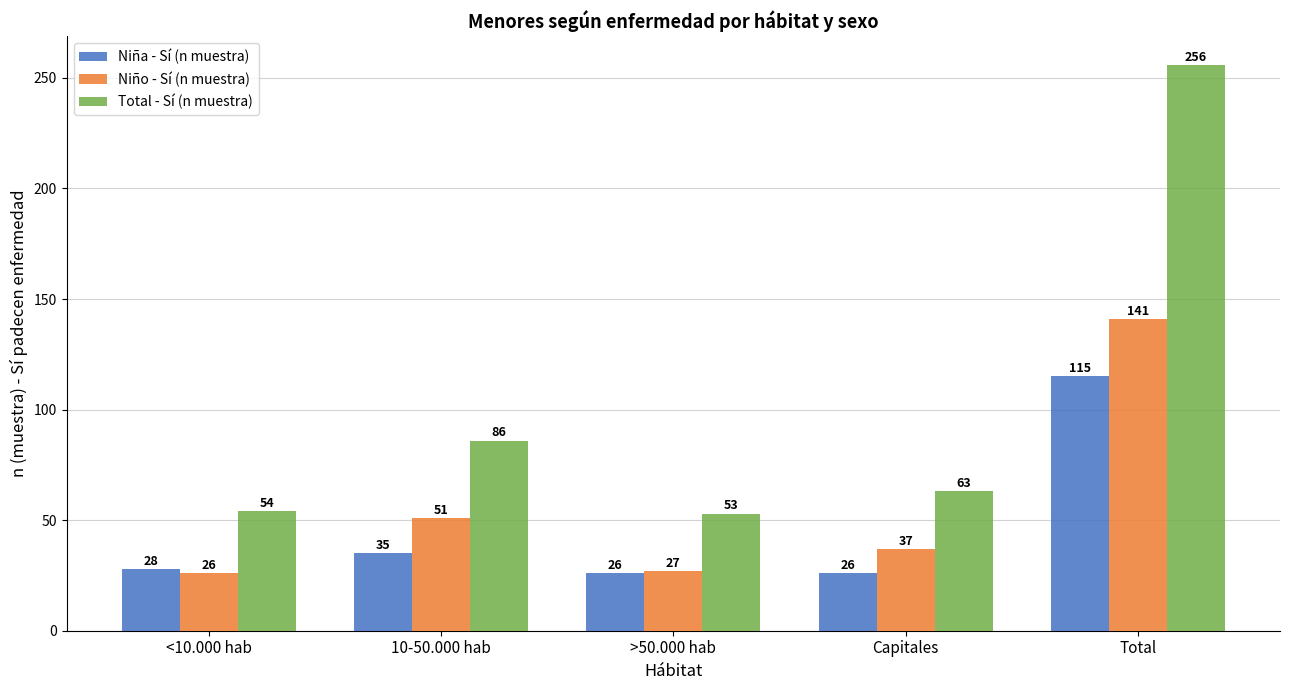

What is the sum of all Niña - Sí (n muestra) values?

230